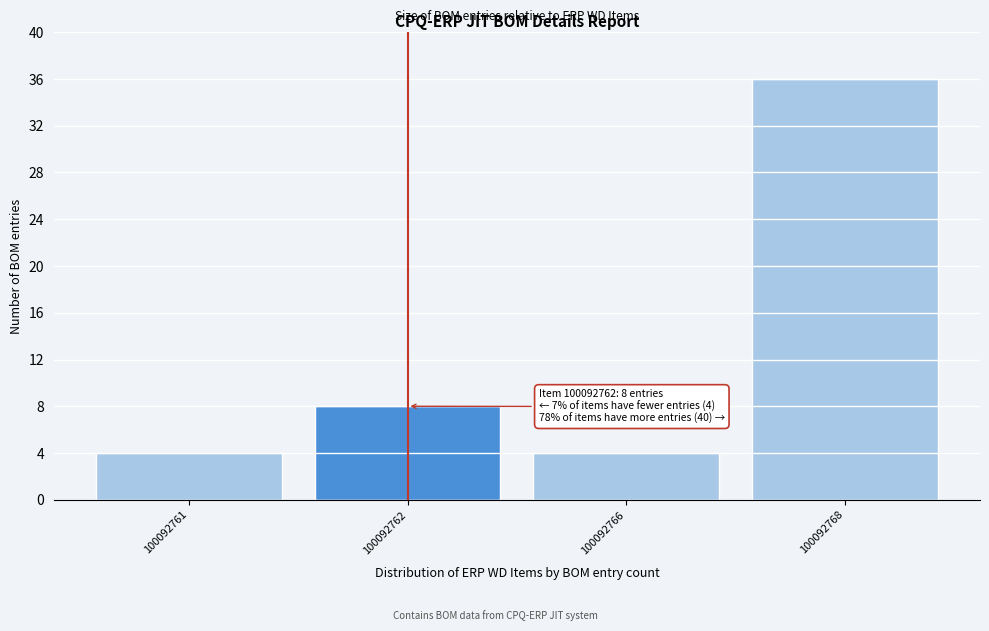

Reading right to left, extract all data points from this chart.

36	4	8	4